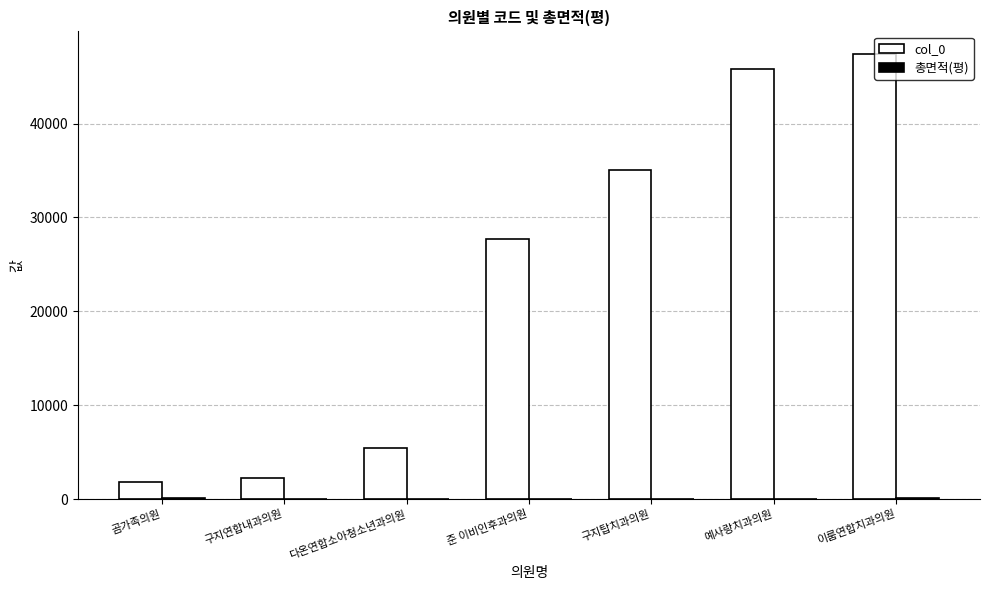

Which series has the largest total across all categories?

col_0